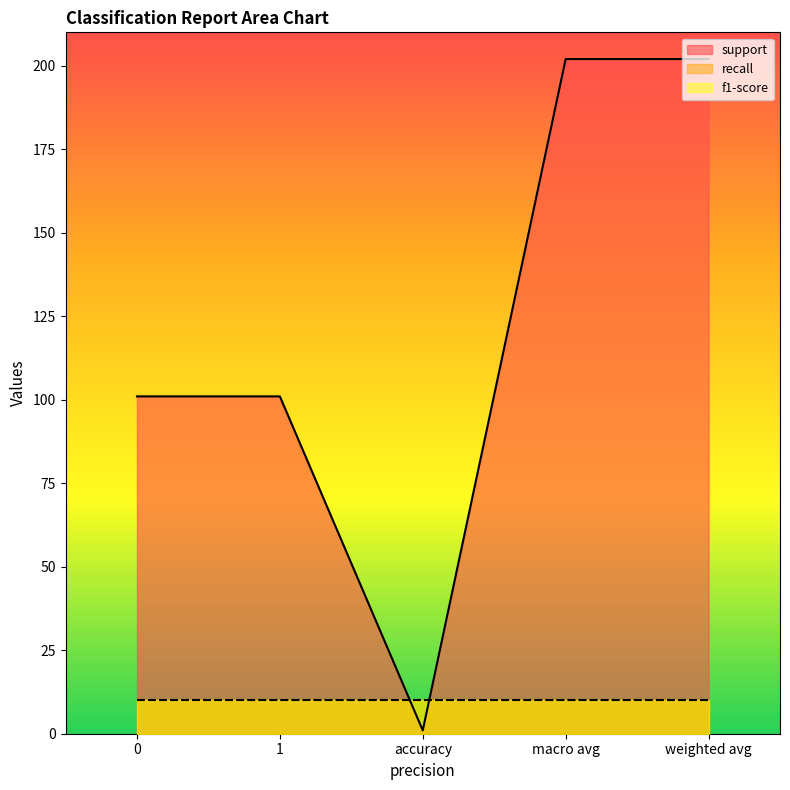

Is the value of recall at weighted avg greater than the value of support at accuracy?

No